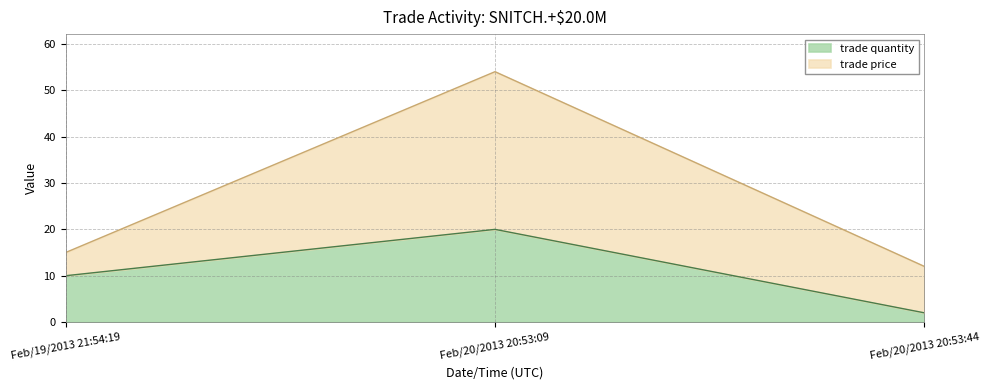

At which label does trade quantity reach its minimum?

Feb/20/2013 20:53:44